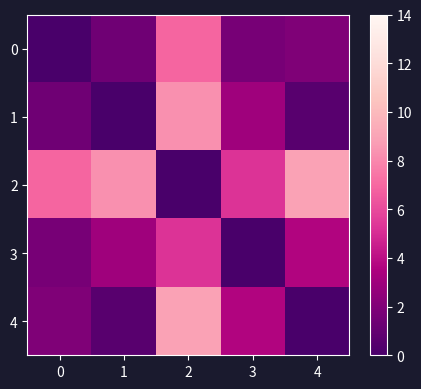

Reading left to right, what are all the values shown in this chart?

0: 0=0.0	1=1.4	2=6.9	3=1.7	4=2.0
1: 0=1.4	1=0.0	2=8.3	3=3.1	4=0.6
2: 0=6.9	1=8.3	2=0.0	3=5.2	4=8.9
3: 0=1.7	1=3.1	2=5.2	3=0.0	4=3.6
4: 0=2.0	1=0.6	2=8.9	3=3.6	4=0.0